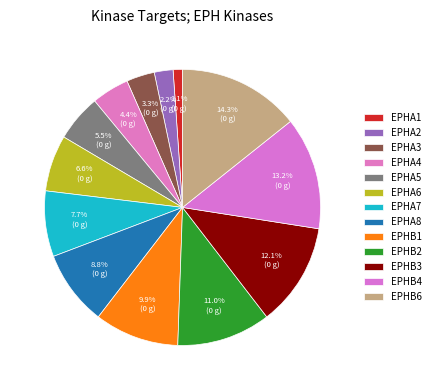

Rank the categories by value from lowest to highest.

EPHA1, EPHA2, EPHA3, EPHA4, EPHA5, EPHA6, EPHA7, EPHA8, EPHB1, EPHB2, EPHB3, EPHB4, EPHB6